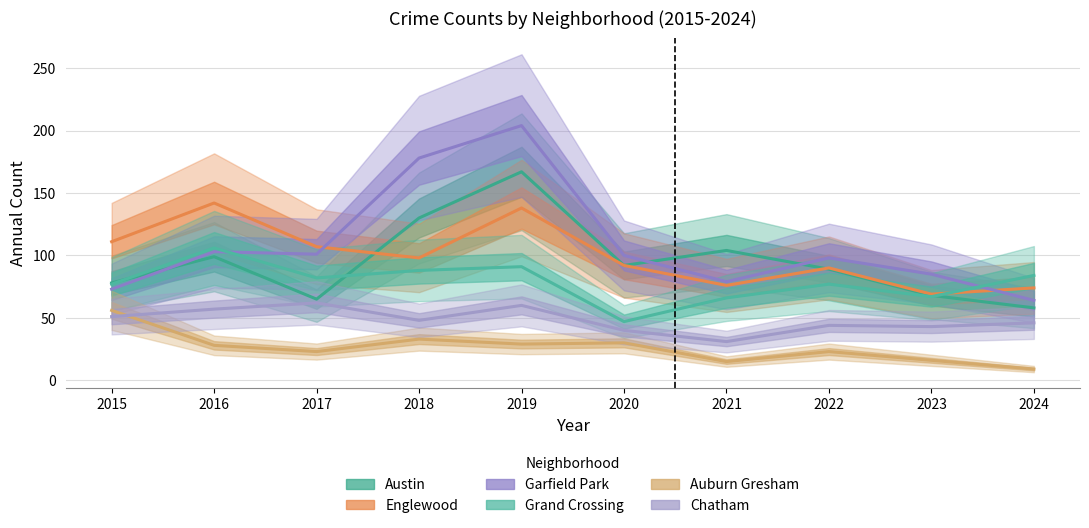

What is the lowest value of the Auburn Gresham series?

9